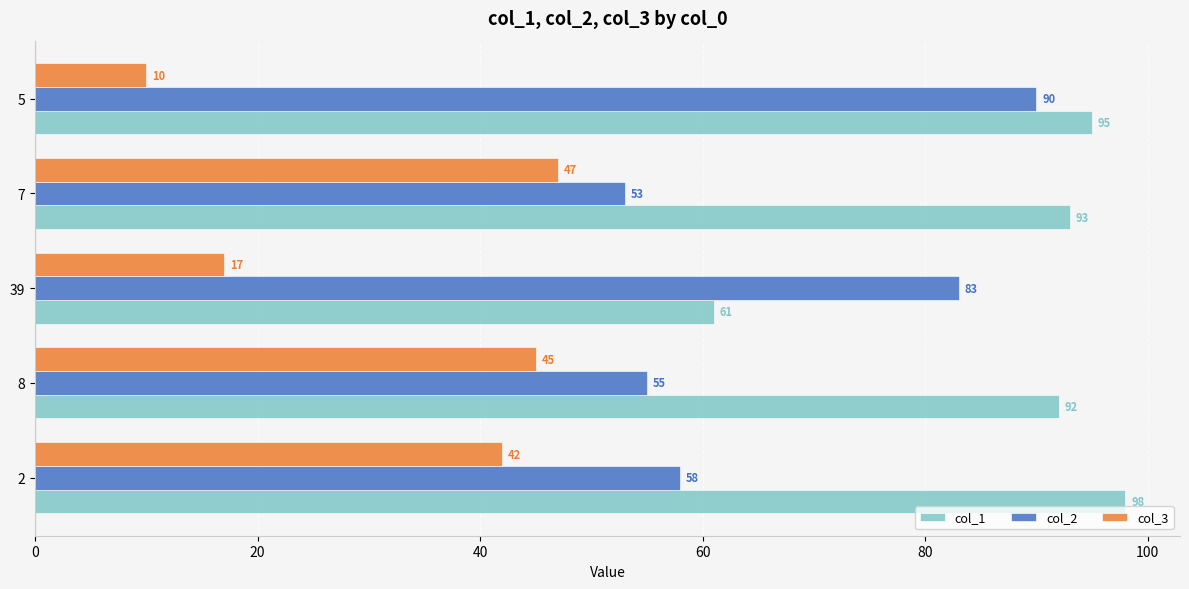

What value does the col_2 series have at 2?

58